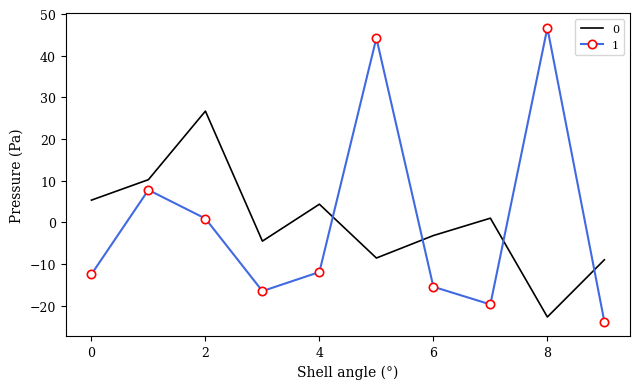

True or false: 0 and 1 intersect in this chart.

True